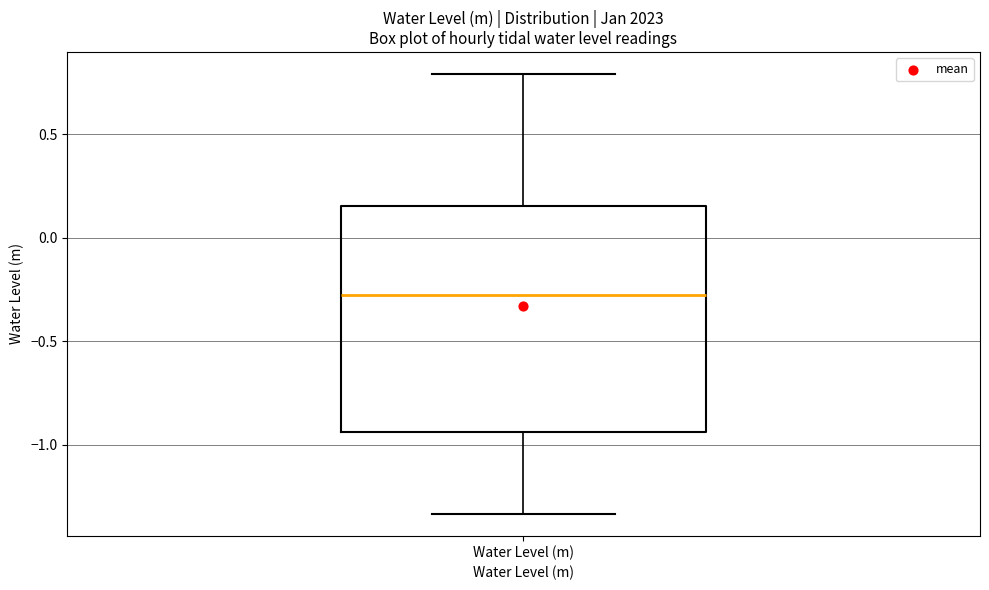

Transcribe this box plot: give where the median line is, the range the box spans, and where the two whiskers end, as read against the y-axis. The values are not printed on the chart, so give them approximately, as read against the axis.

median -0.30, box -0.95 to 0.15, whiskers -1.35 to 0.80